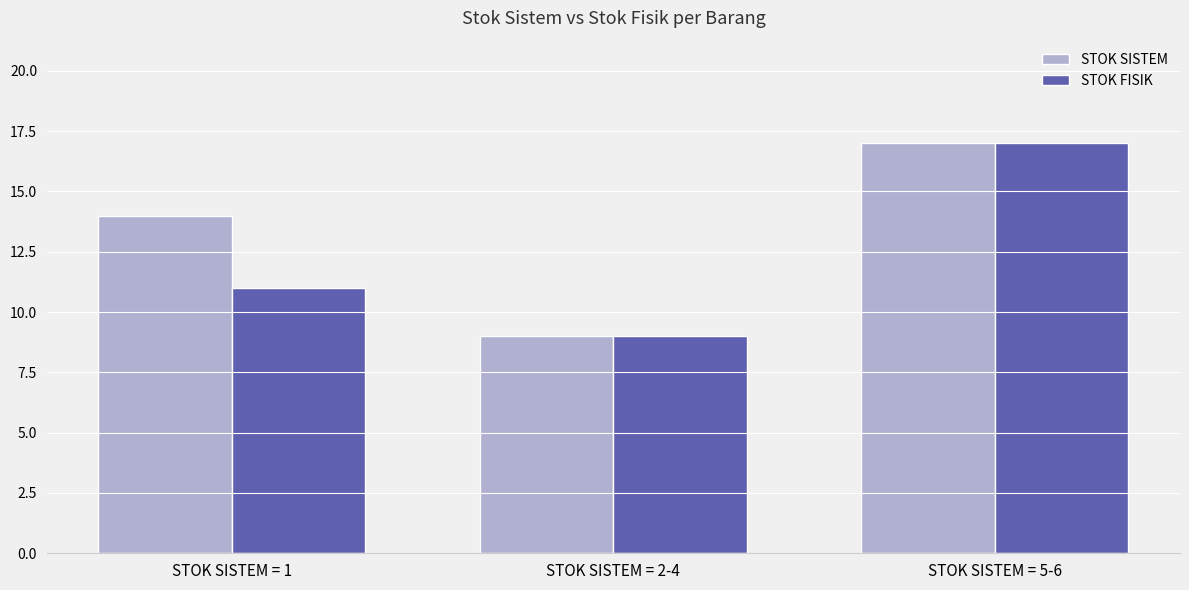

Rank the series at STOK SISTEM = 1 from lowest to highest value.

STOK FISIK, STOK SISTEM